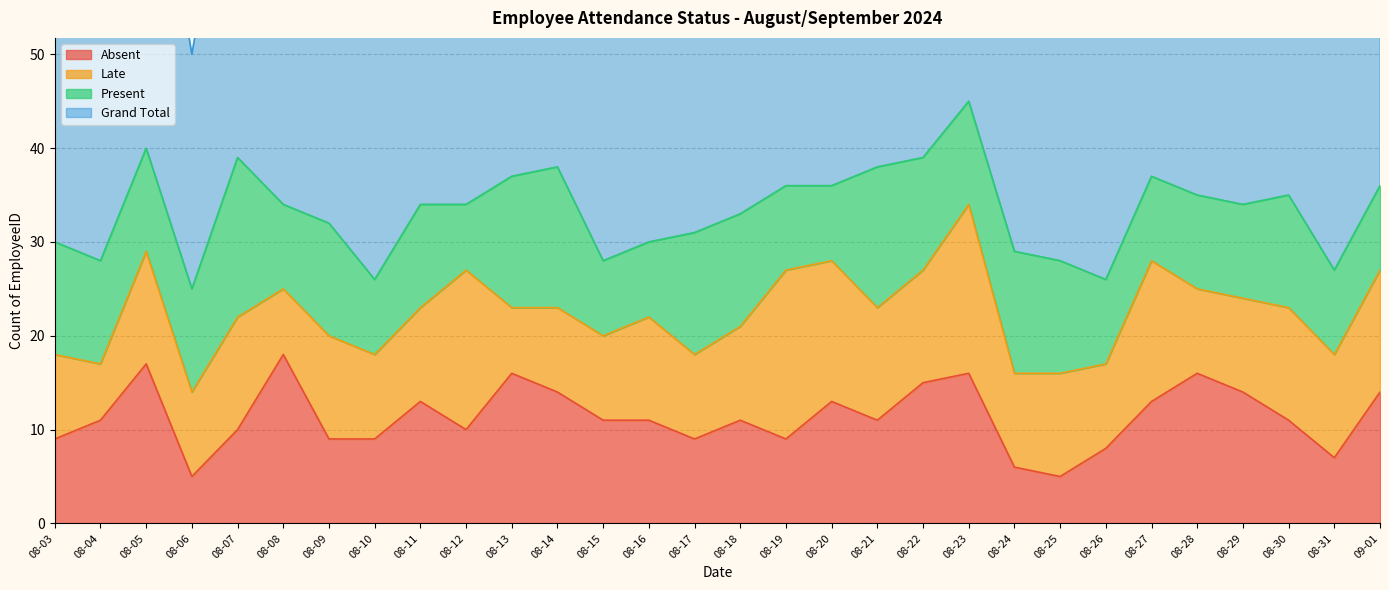

In Absent, how many points are higher than both neighbors (excluding endpoints)?

8